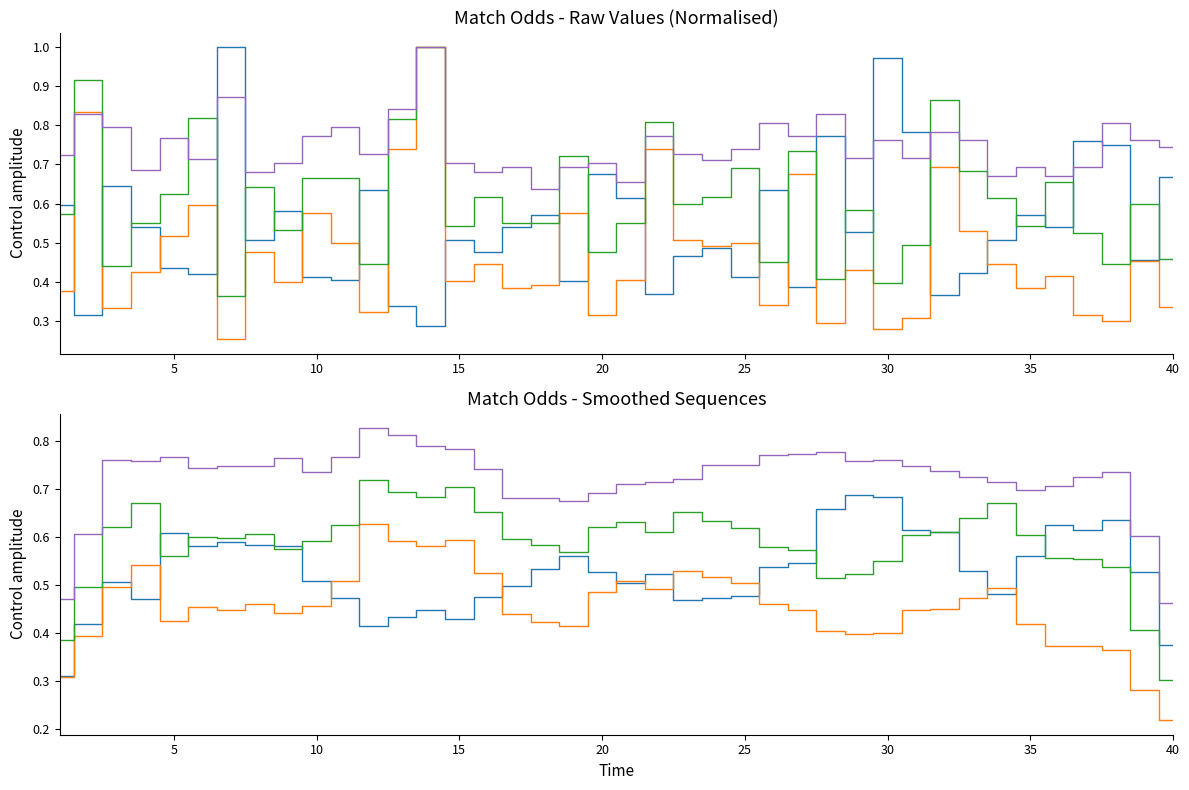

At which label does Odd_A_FT reach its minimum?

40